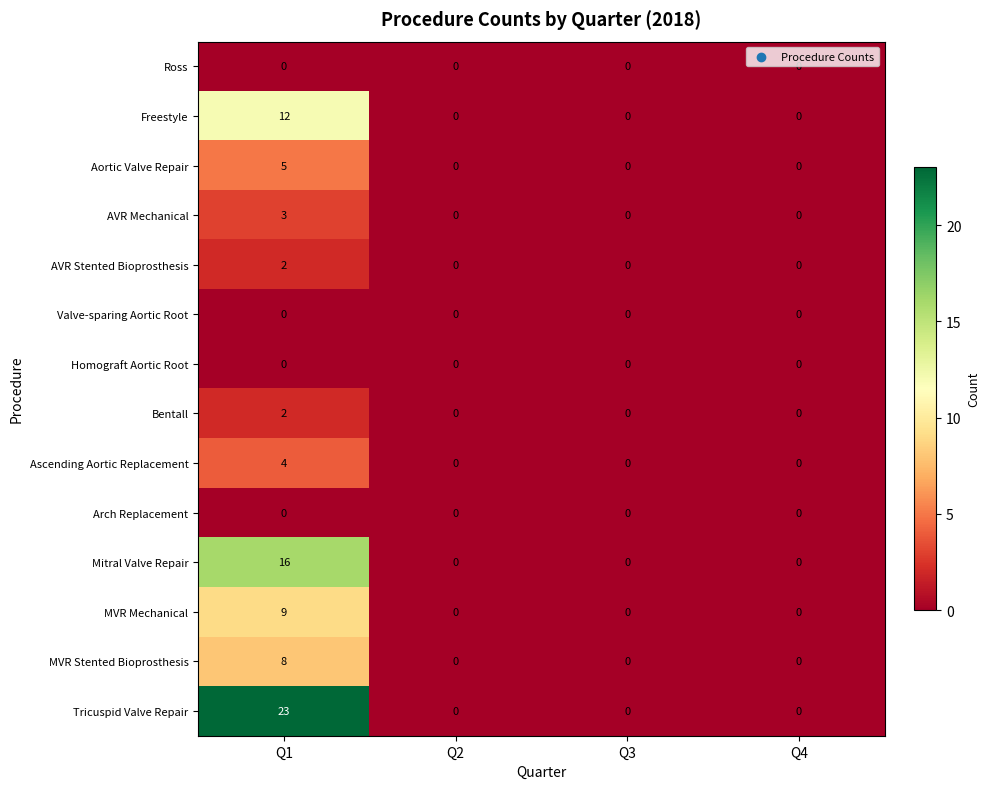

What is the sum of all Aortic Valve Repair values?

5